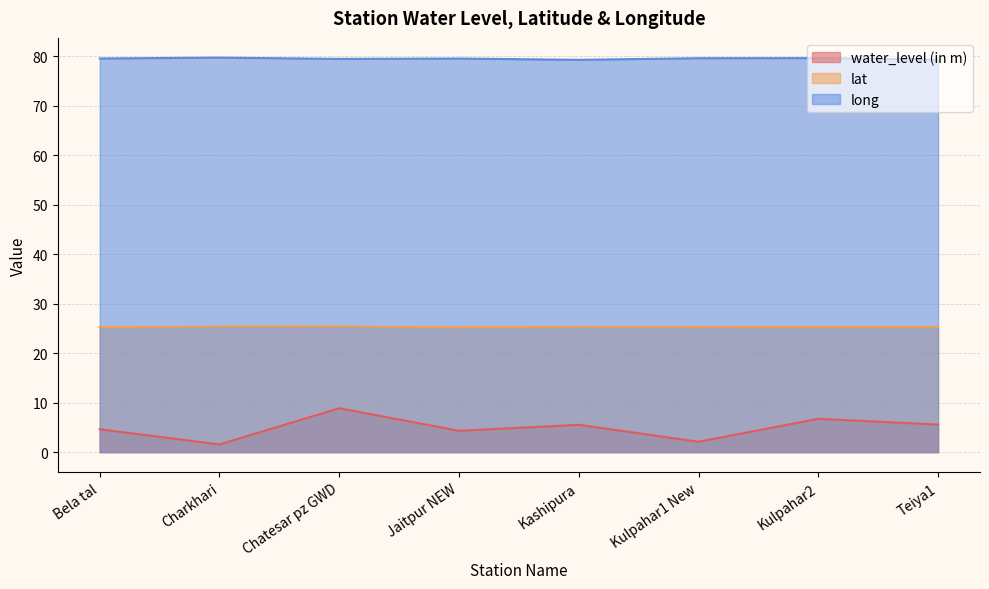

What position from the left is Bela tal?

1